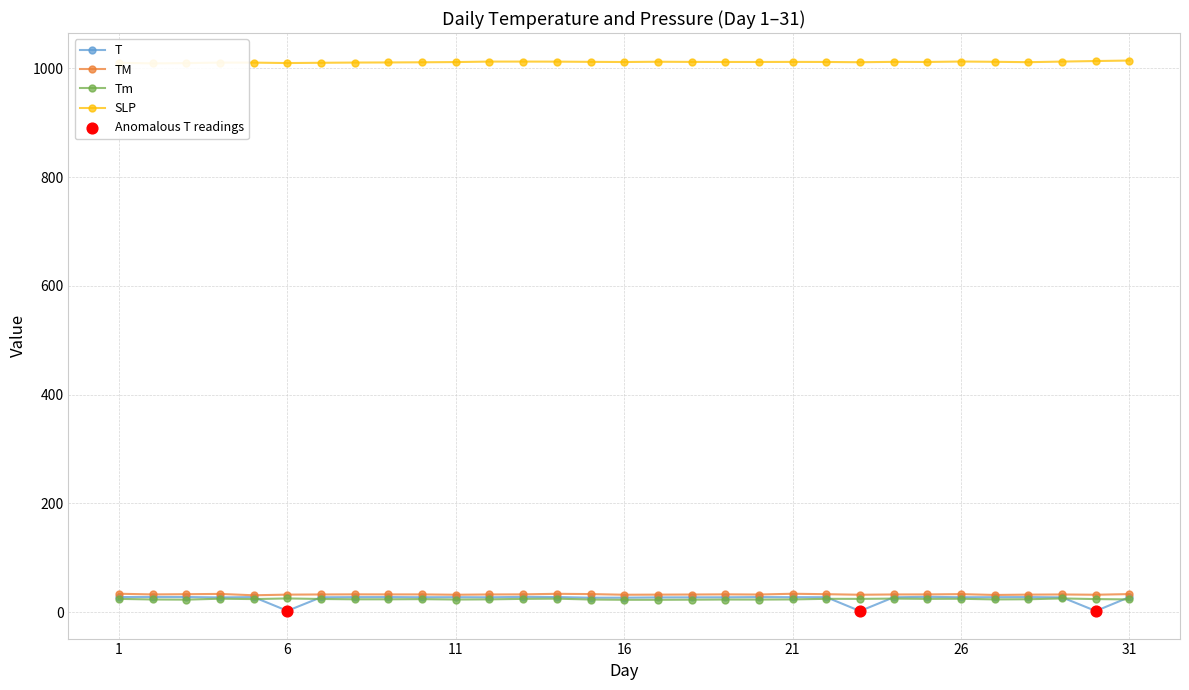

Which series contains the lowest Y value?

T